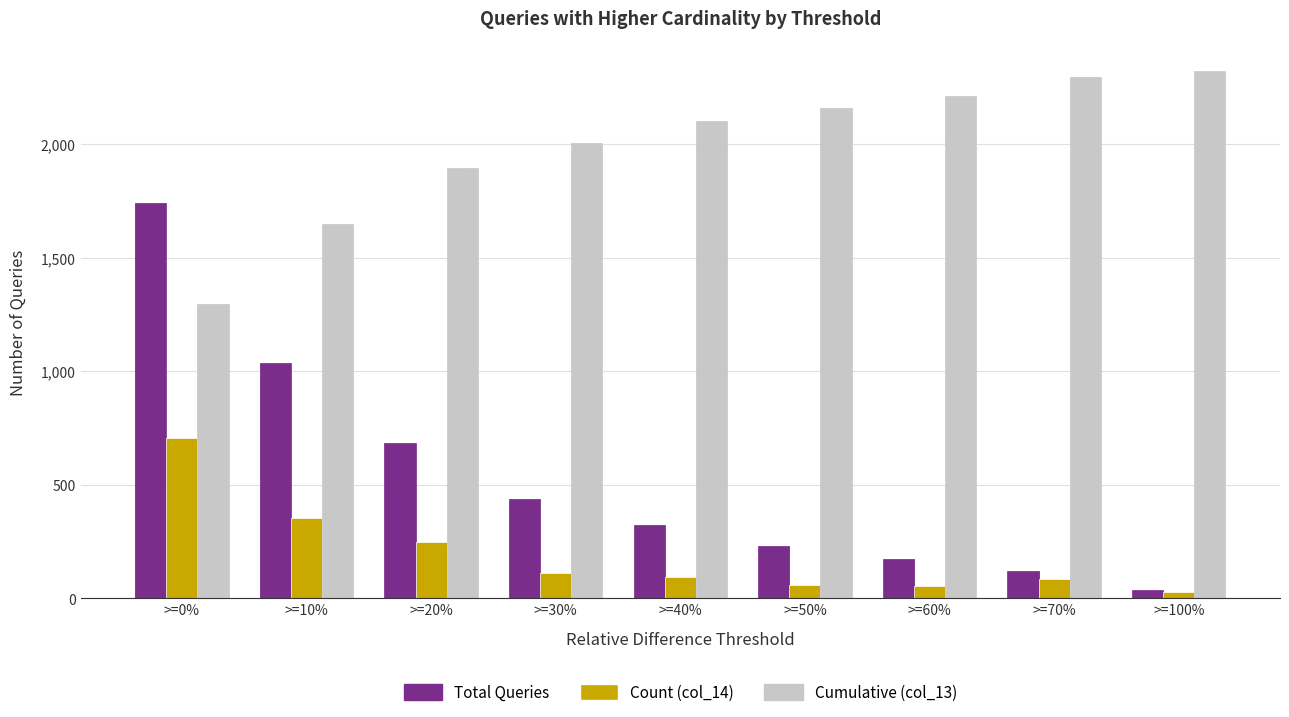

What value does the Count (col_14) series have at >=10%?

352